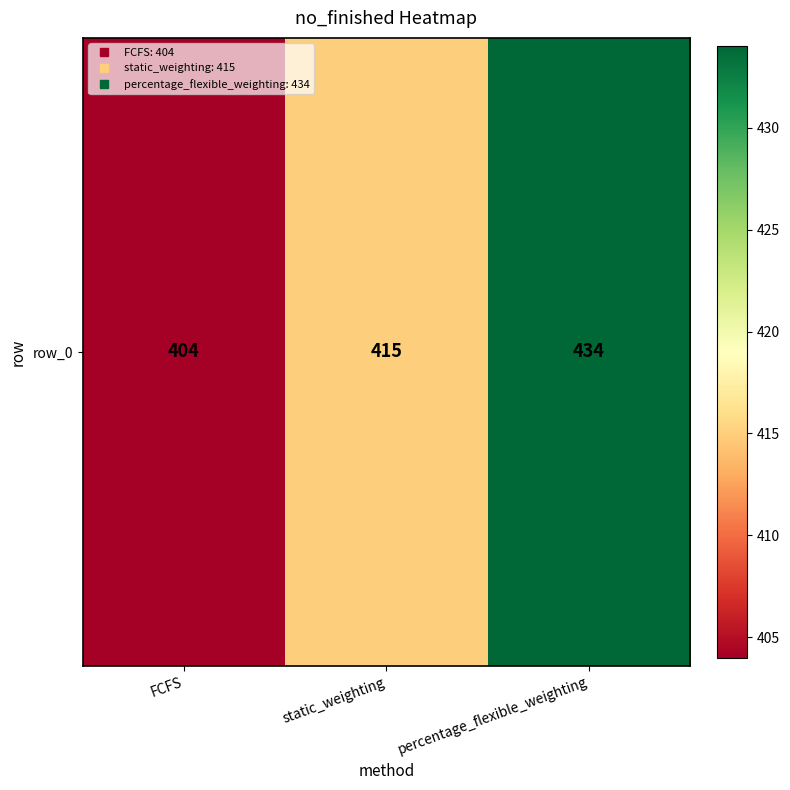

What is the greatest value displayed?

434